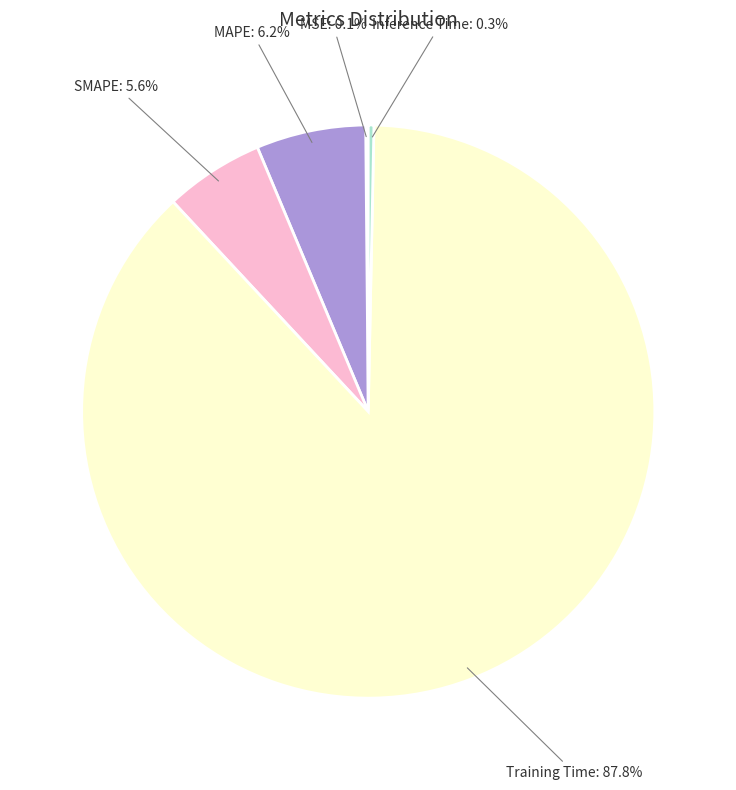

The SMAPE slice represents 1% of the pie. True or false?

False